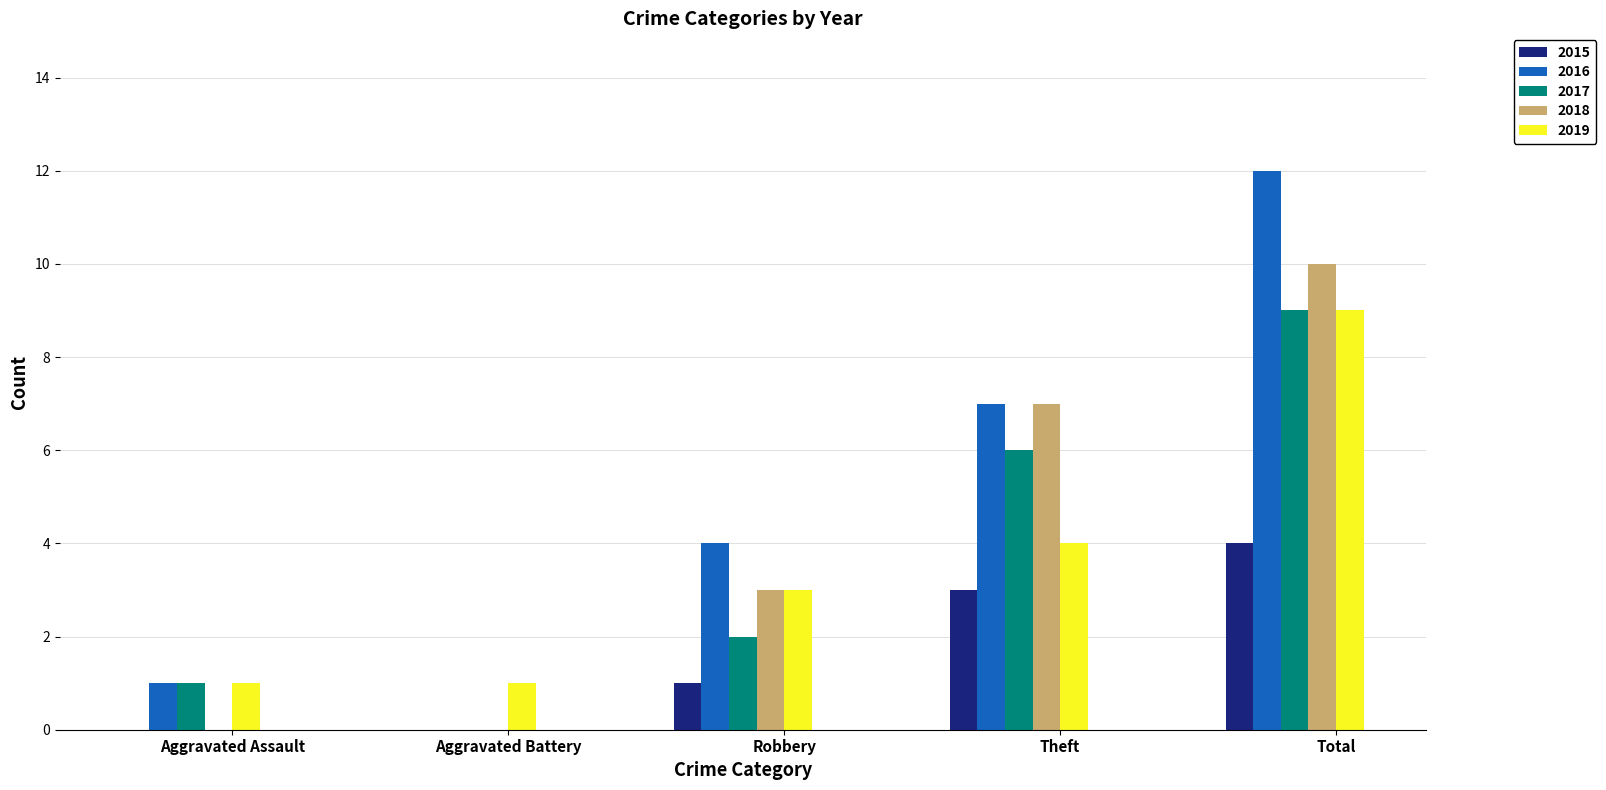

What is the total value across all series at Aggravated Assault?

3